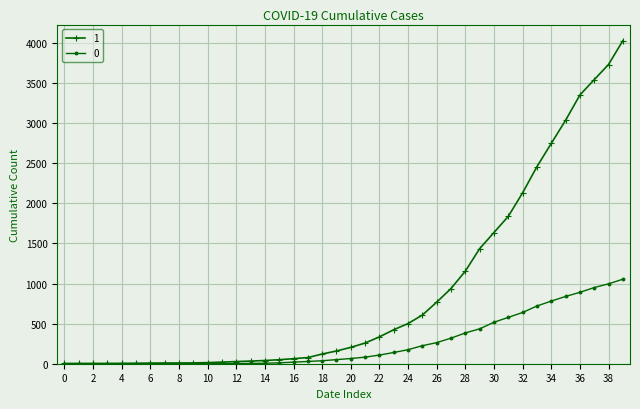

List the series in order of their overall mean, lowest first.

0, 1